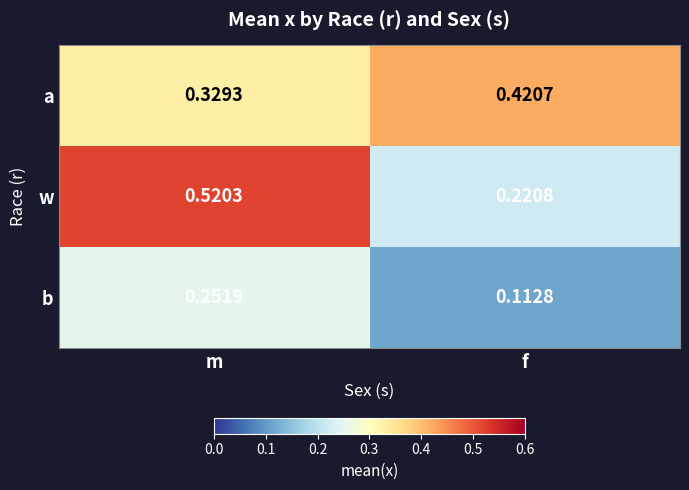

At which category is the sum across all series the highest?

m